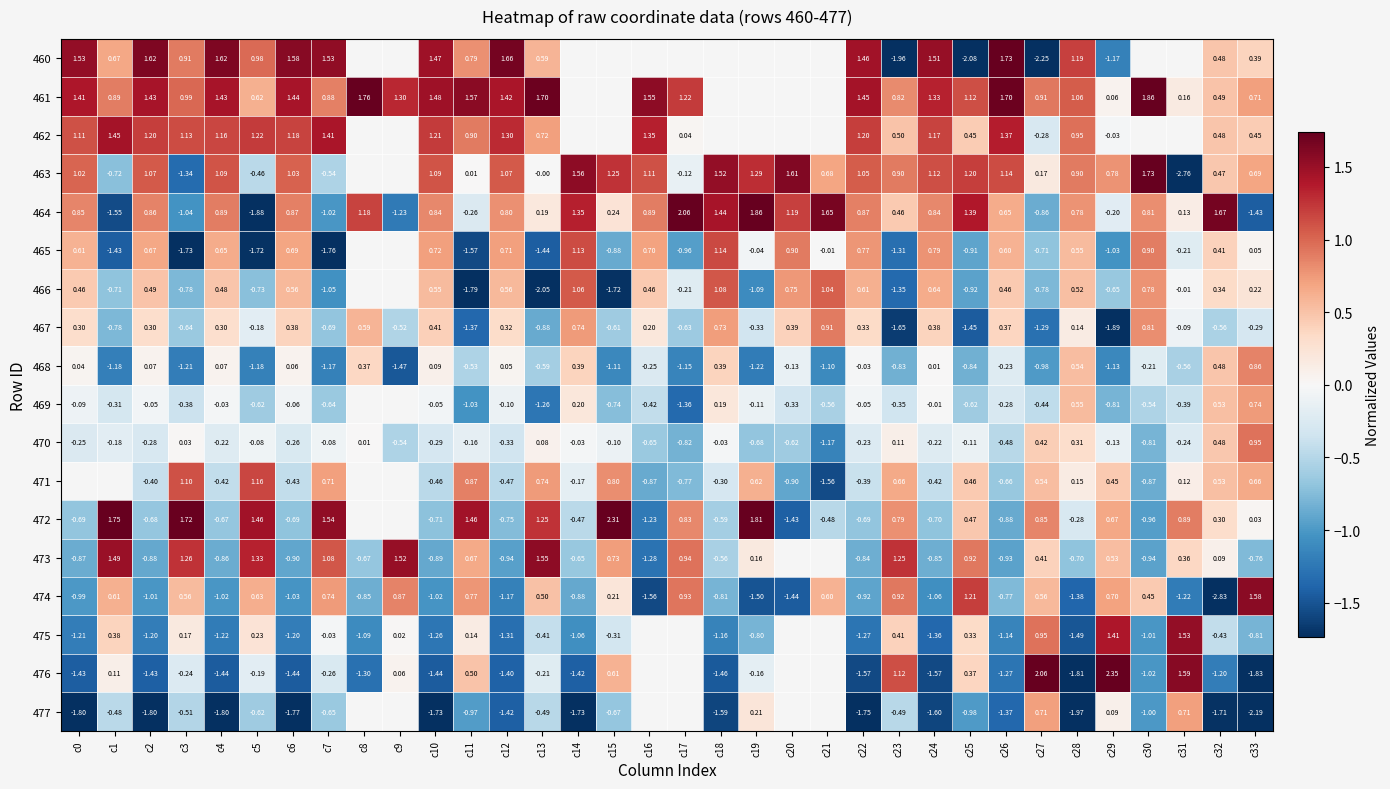

True or false: 461 has a value of 1.2 at c17.

True